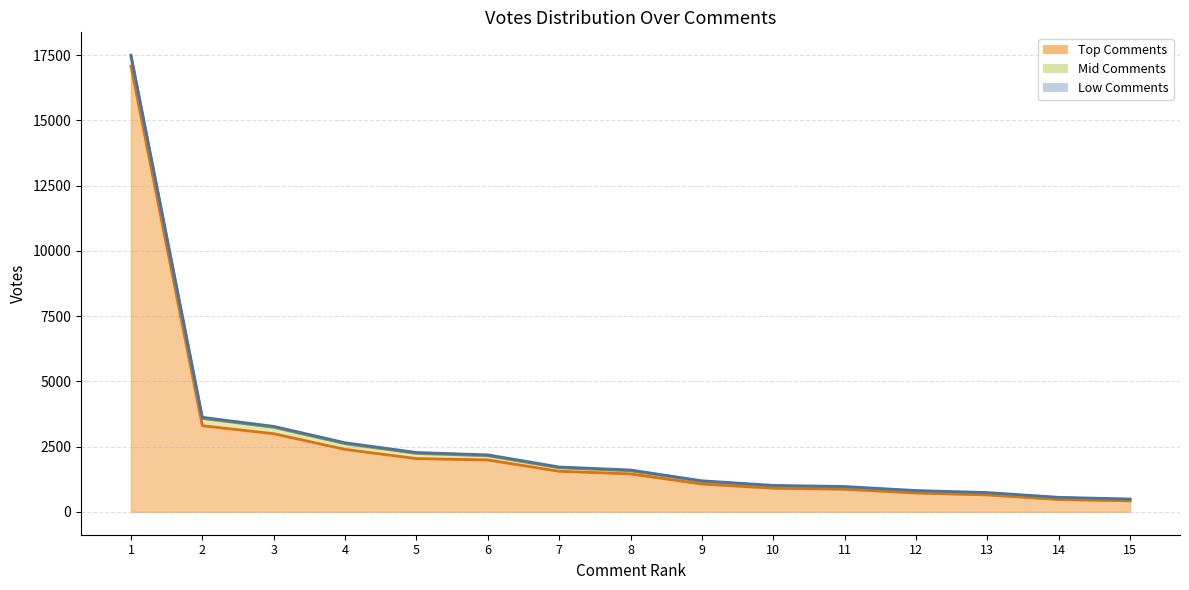

What is the total value across all series at 2?

10502